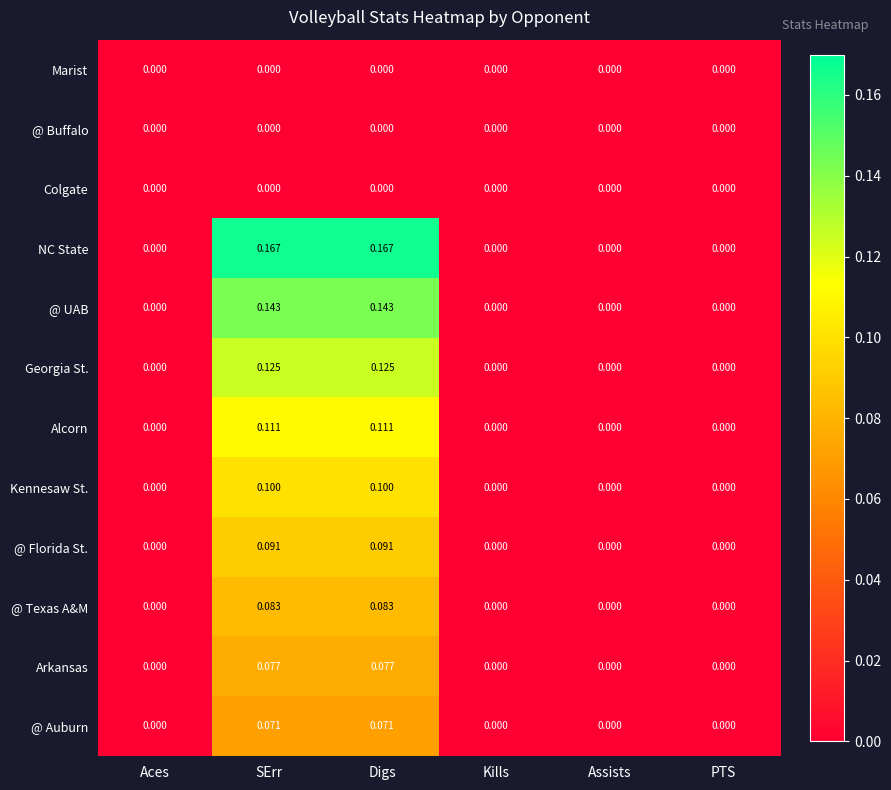

Is the value of @ Florida St. at Digs greater than the value of @ Buffalo at Digs?

Yes